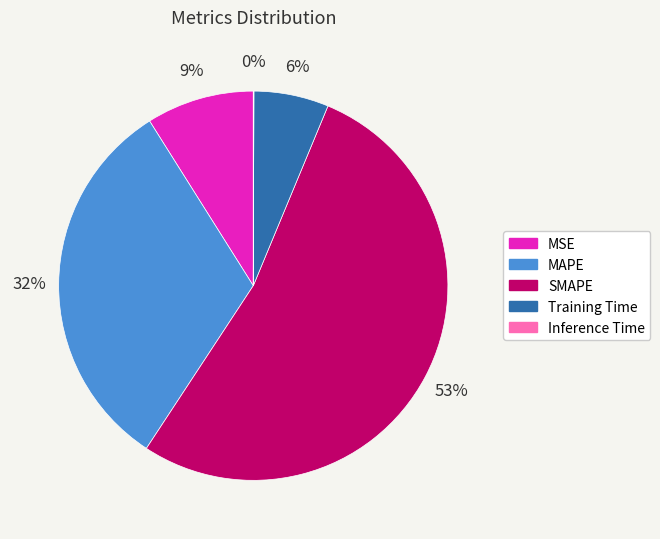

Does SMAPE represent more than half of the total?

Yes